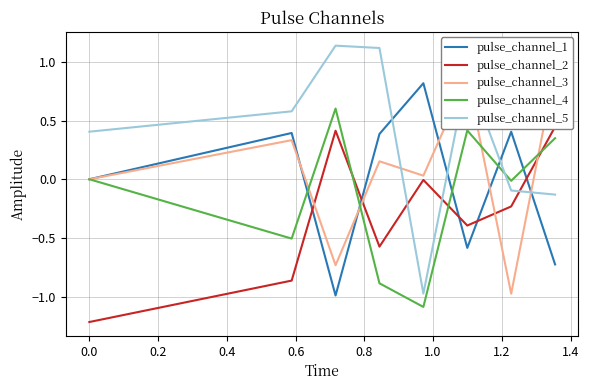

After their last crossing, which series has the higher values: pulse_channel_2 or pulse_channel_4?

pulse_channel_2